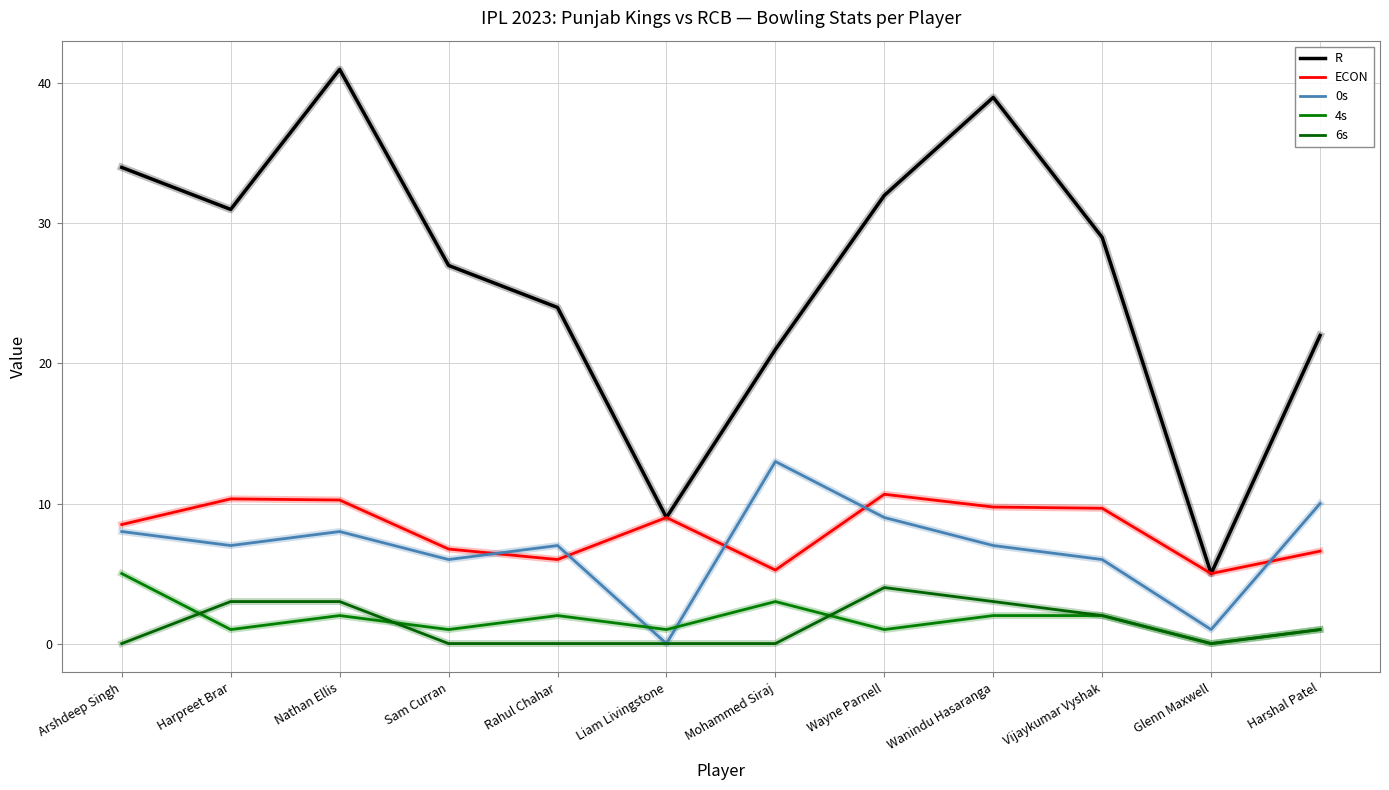

How many lines are shown in the chart?

5